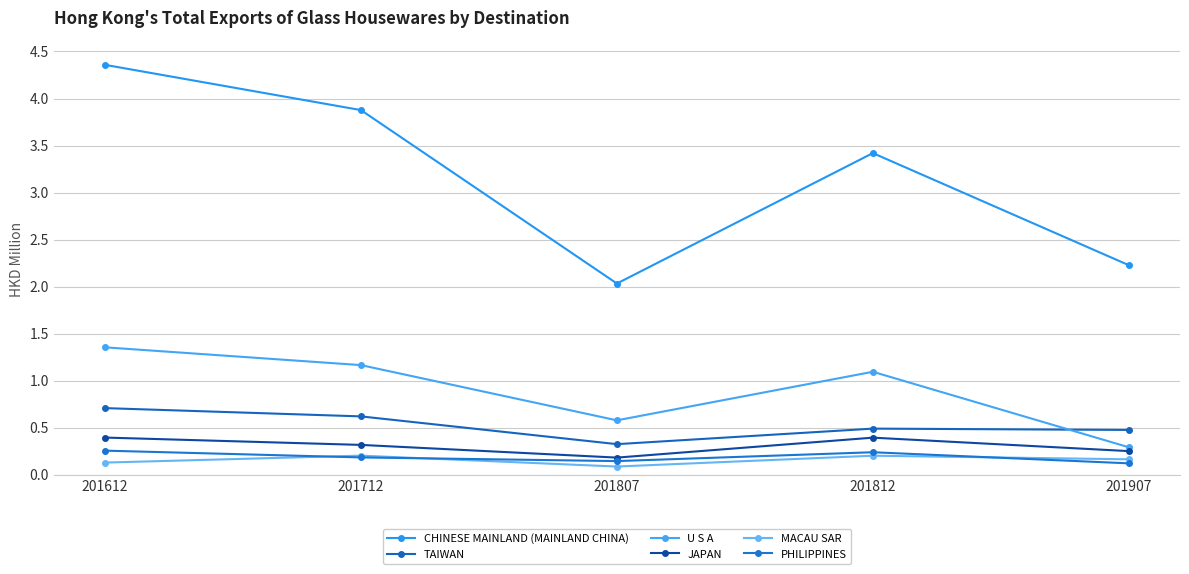

True or false: MACAU SAR has more than 2 points higher than both neighbors.

False